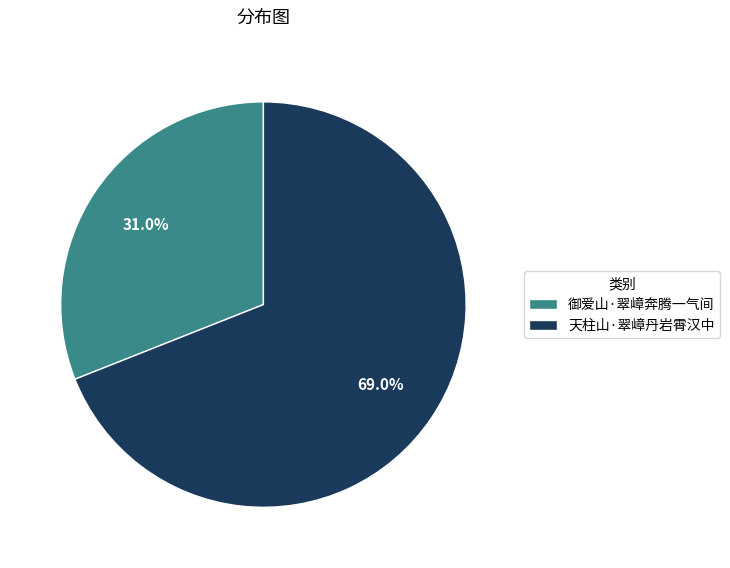

Which category has the biggest portion of the pie?

天柱山·翠嶂丹岩霄汉中